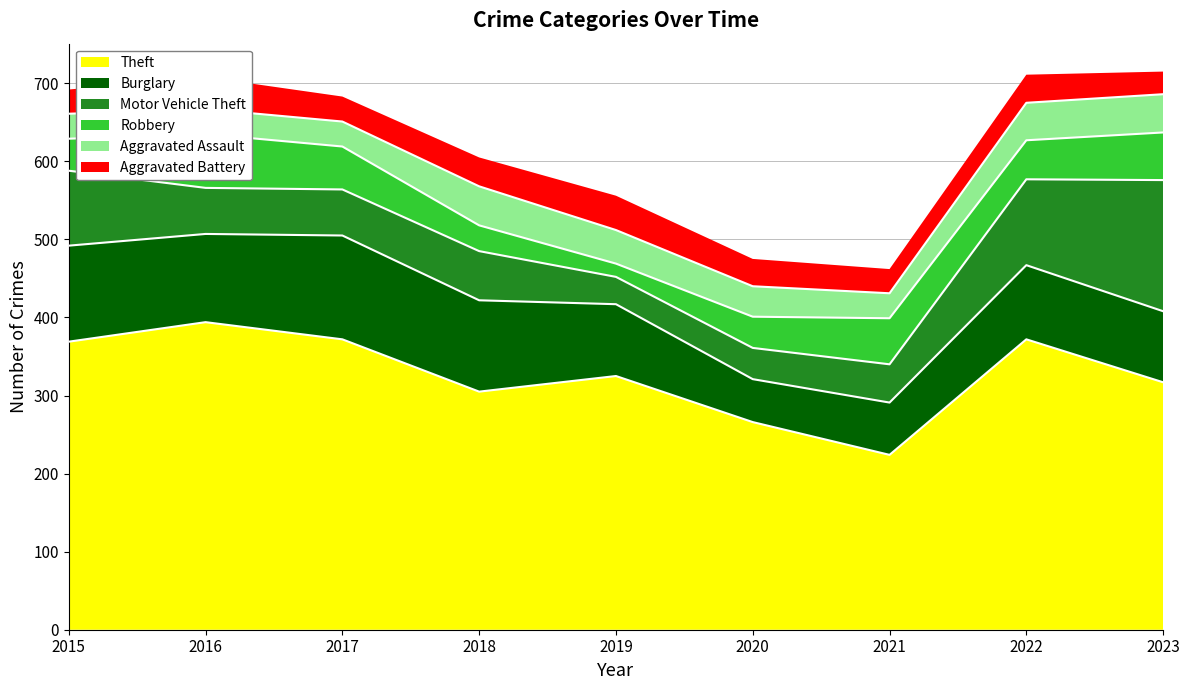

Does the chart display data point markers on the line(s)?

No